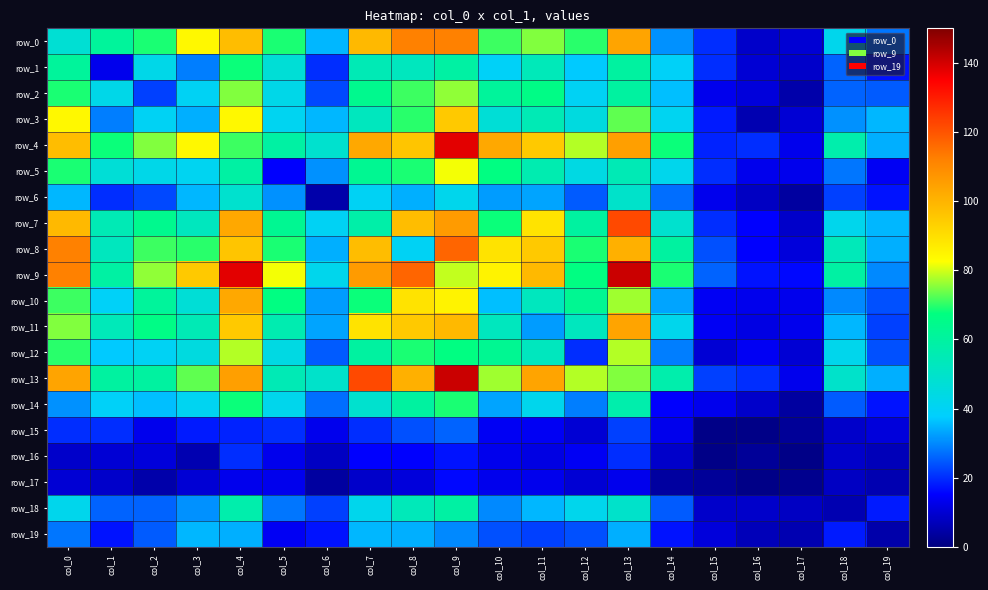

Reading right to left, extract all data points from this chart.

row_0: 28	42	10	9	20	31	104	70	75	71	112	112	99	35	69	98	84	69	61	48
row_1: 17	26	9	10	20	39	60	37	54	39	59	53	55	20	47	68	29	43	13	61
row_2: 25	26	5	11	13	36	60	40	66	61	76	71	64	23	43	75	40	22	43	69
row_3: 35	31	10	6	18	41	73	45	55	47	95	70	53	35	41	84	34	40	29	84
row_4: 34	57	13	20	19	68	105	78	95	103	138	96	103	49	59	71	84	75	68	98
row_5: 14	28	13	13	20	42	55	44	56	67	82	69	63	31	15	59	41	43	47	69
row_6: 17	22	4	8	13	27	50	25	33	32	42	34	40	5	31	49	35	23	20	35
row_7: 35	42	9	15	20	49	122	60	89	68	106	98	58	40	63	103	53	64	55	99
row_8: 34	54	11	15	24	60	101	69	95	89	117	40	98	34	69	96	70	71	53	112
row_9: 30	59	16	17	26	69	141	67	99	85	79	117	106	42	82	138	95	76	59	112
row_10: 24	30	13	13	14	33	77	63	53	36	85	89	68	32	67	103	47	61	39	71
row_11: 22	35	13	12	14	42	104	53	32	53	99	95	89	33	56	95	55	66	54	75
row_12: 24	42	10	14	10	29	78	20	53	63	67	69	60	25	44	78	45	40	37	70
row_13: 34	50	13	20	22	57	75	78	104	77	141	101	122	50	55	105	73	60	60	104
row_14: 17	25	4	9	13	15	57	29	42	33	69	60	49	27	42	68	41	36	39	31
row_15: 11	9	3	1	1	13	22	10	14	14	26	24	20	13	20	19	18	13	20	20
row_16: 7	9	1	3	1	9	20	14	12	13	17	15	15	8	13	20	6	11	10	9
row_17: 6	8	2	1	3	4	13	10	13	13	16	11	9	4	13	13	10	5	9	10
row_18: 18	6	8	9	9	25	50	42	35	30	59	54	42	22	28	57	31	26	26	42
row_19: 5	18	6	7	11	17	34	24	22	24	30	34	35	17	14	34	35	25	17	28